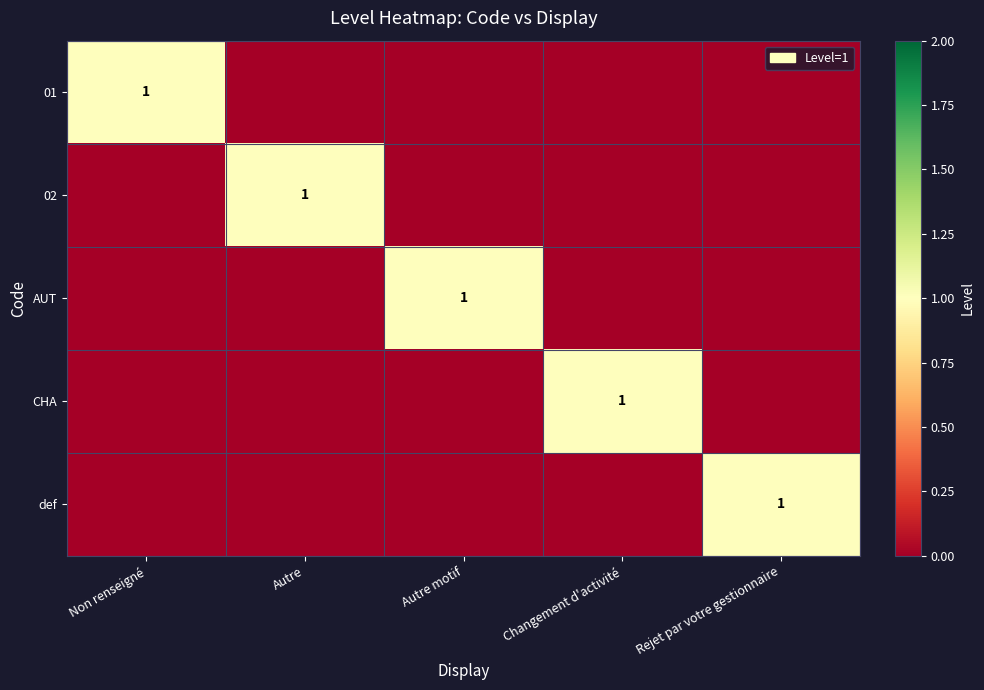

The value of CHA at Changement d'activité is 0. True or false?

False